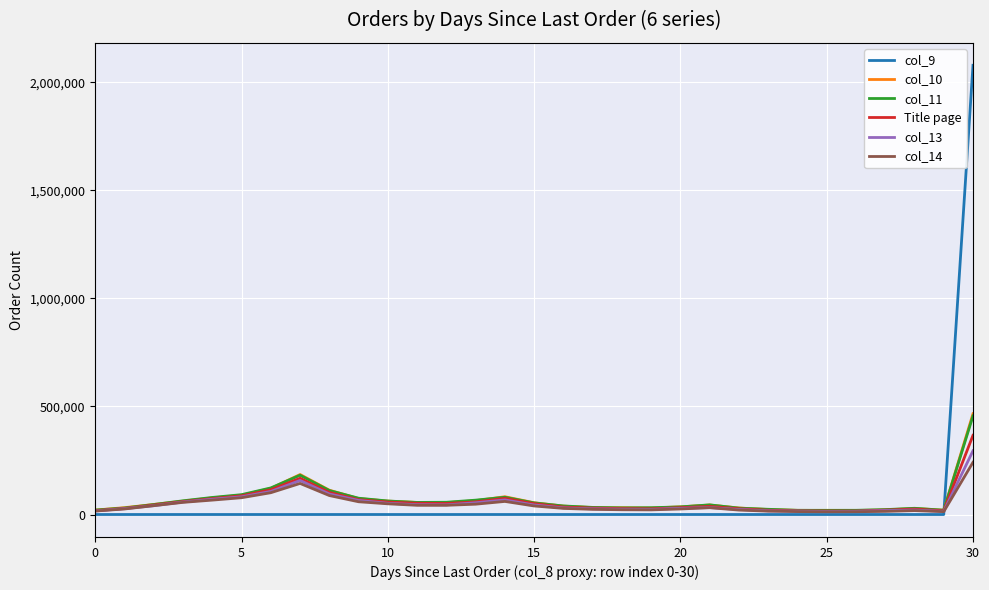

What is the greatest value displayed?

2078084